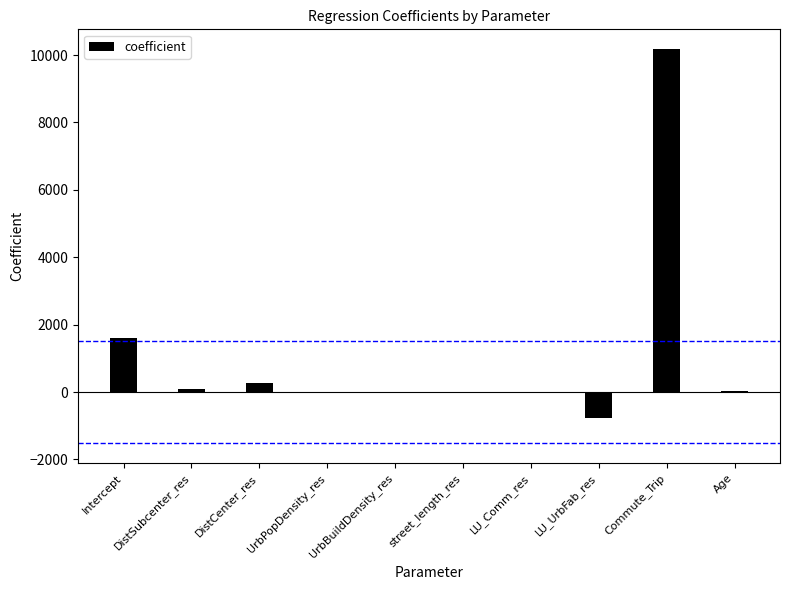

What is the sum of all values?

11376.8